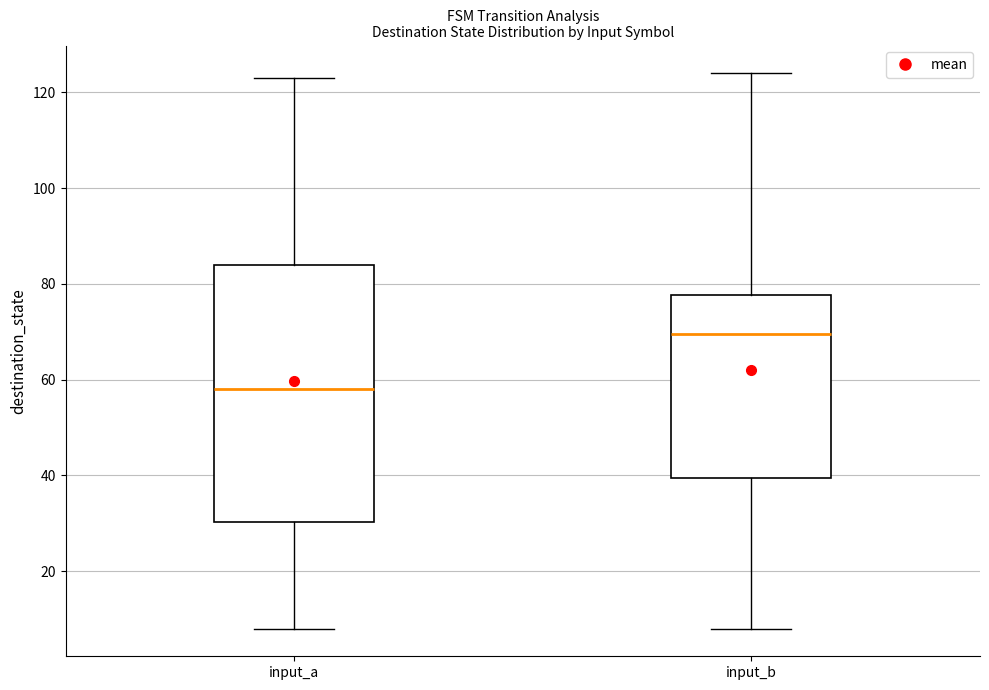

Reading left to right, transcribe this box plot: for each box, give where its median line is, the range the box spans, and where its two whiskers end, as read against the y-axis. The values are not printed on the chart, so give them approximately, as read against the axis.

input_a: median 58, box 30 to 84, whiskers 8 to 124
input_b: median 70, box 40 to 78, whiskers 8 to 124